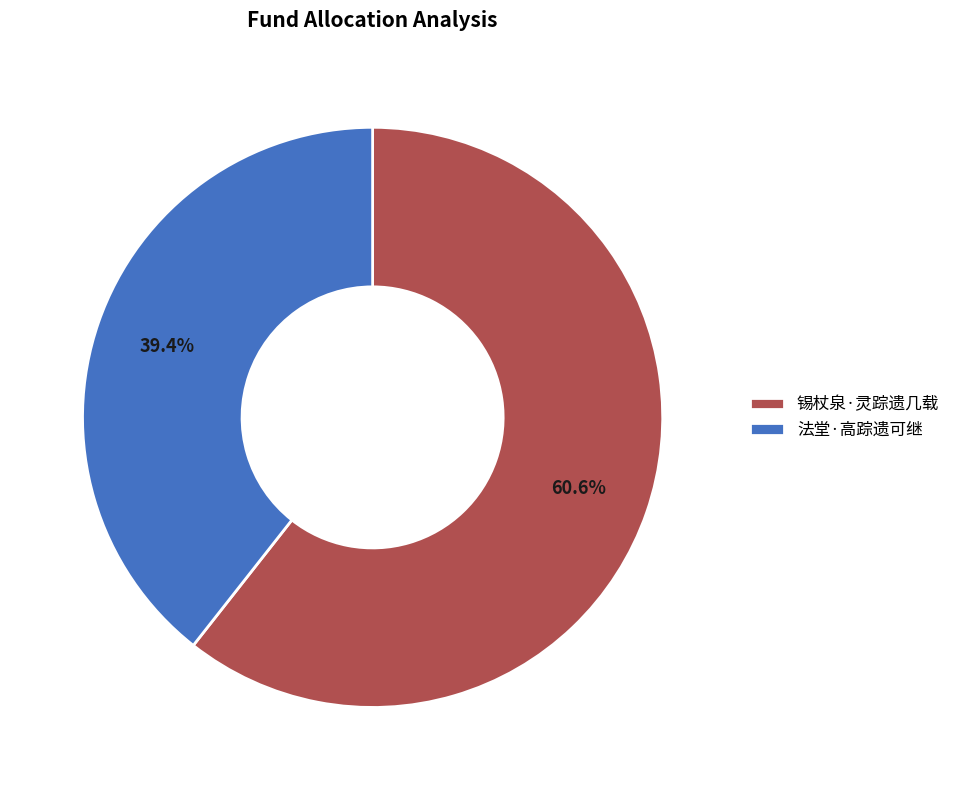

To the nearest percent, what portion does 锡杖泉·灵踪遗几载 represent?

61%